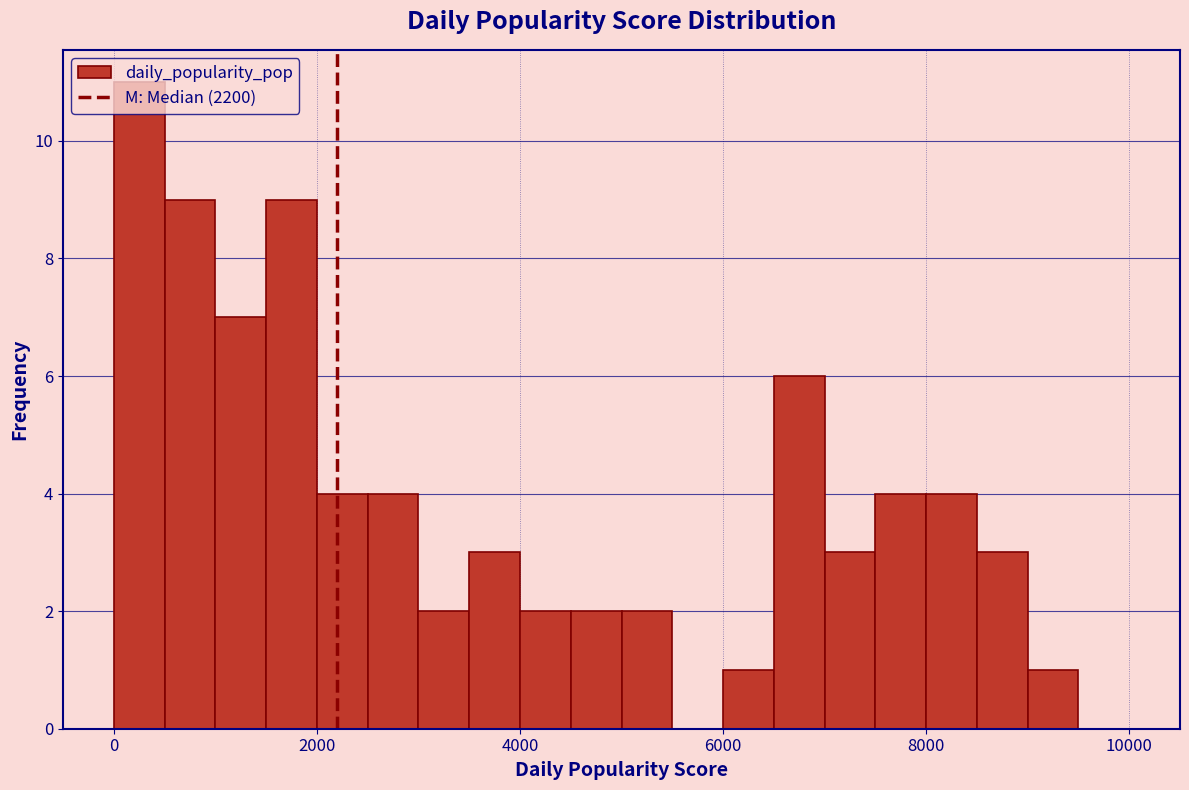

Read against the x-axis, roughly where is the centre of the tallest bar?

200